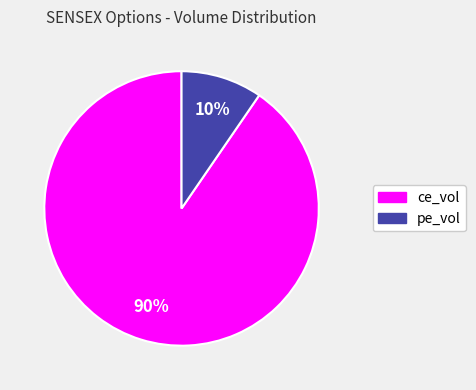

Which category has the biggest portion of the pie?

ce_vol